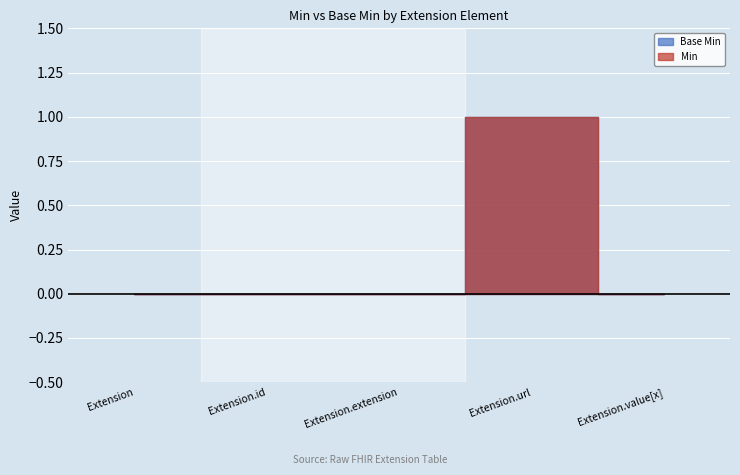

True or false: Min and Base Min intersect in this chart.

False